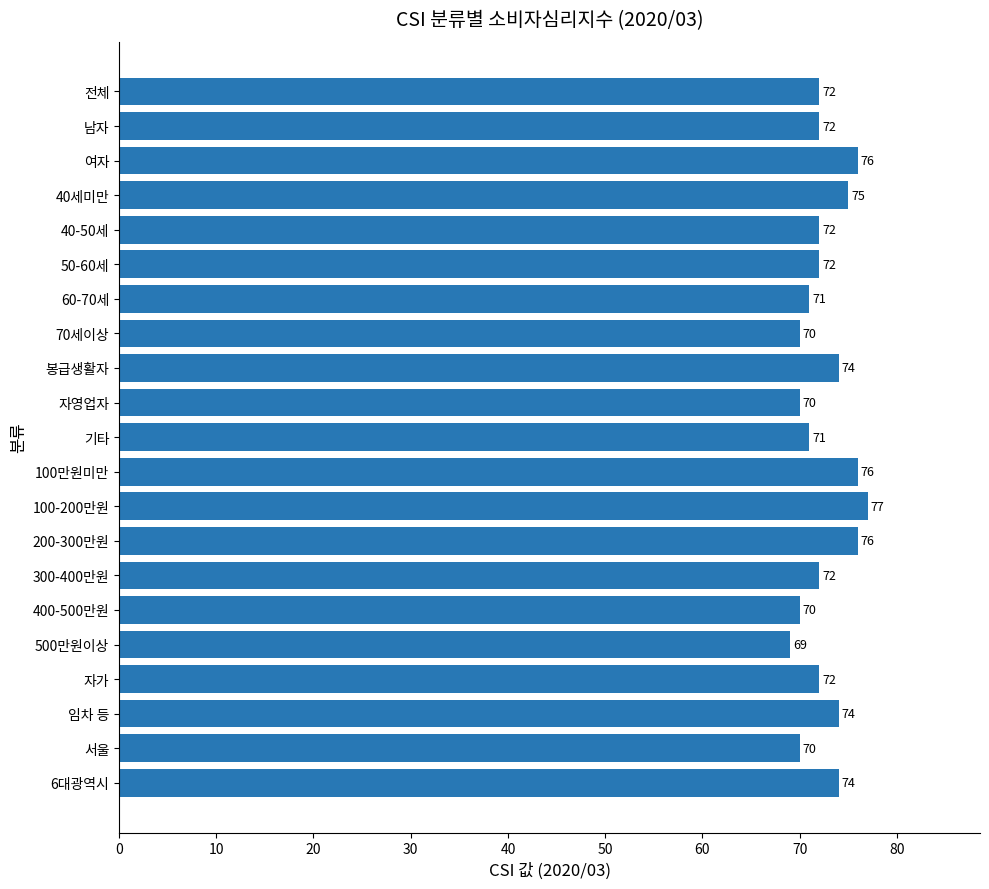

What value does the data have at 여자?

76